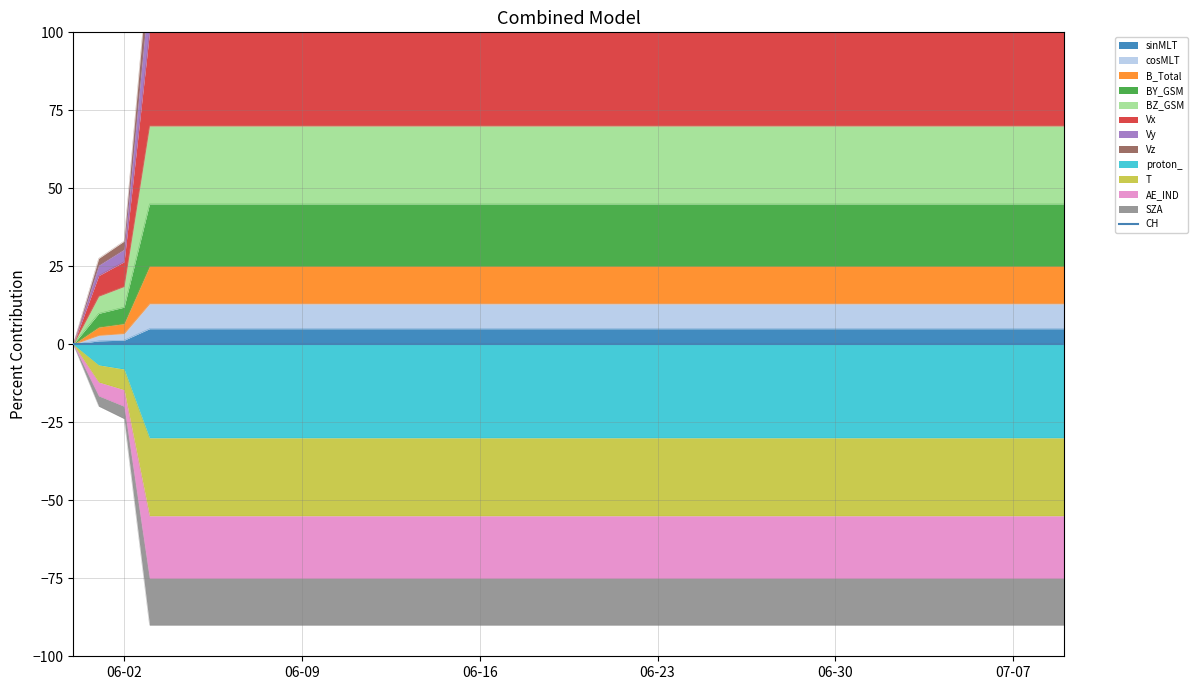

What is the highest value of the sinMLT series?

5.0